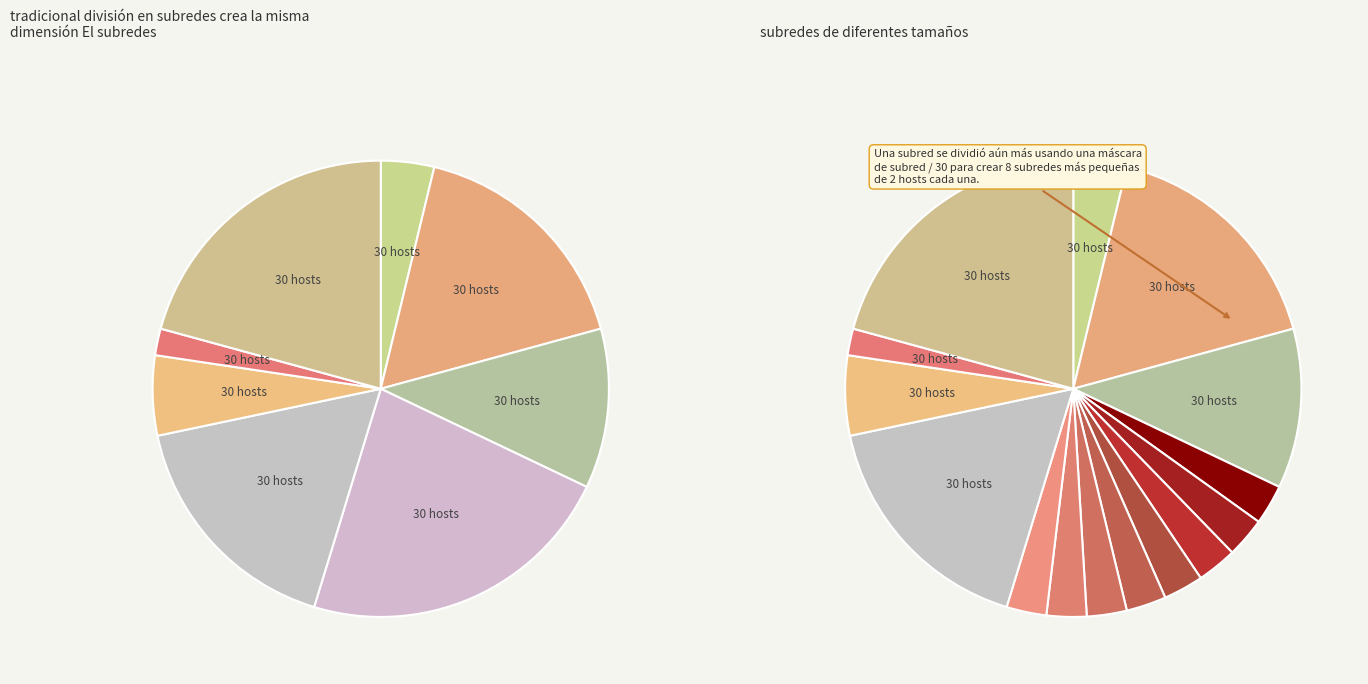

Count the number of slices in the pie.

8